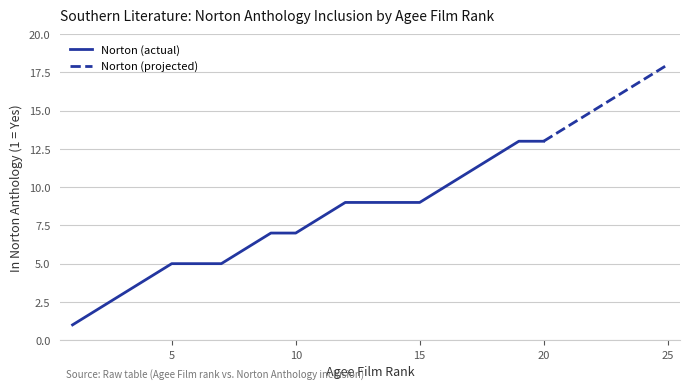

True or false: there are more than 0 points higher than both neighbors.

False